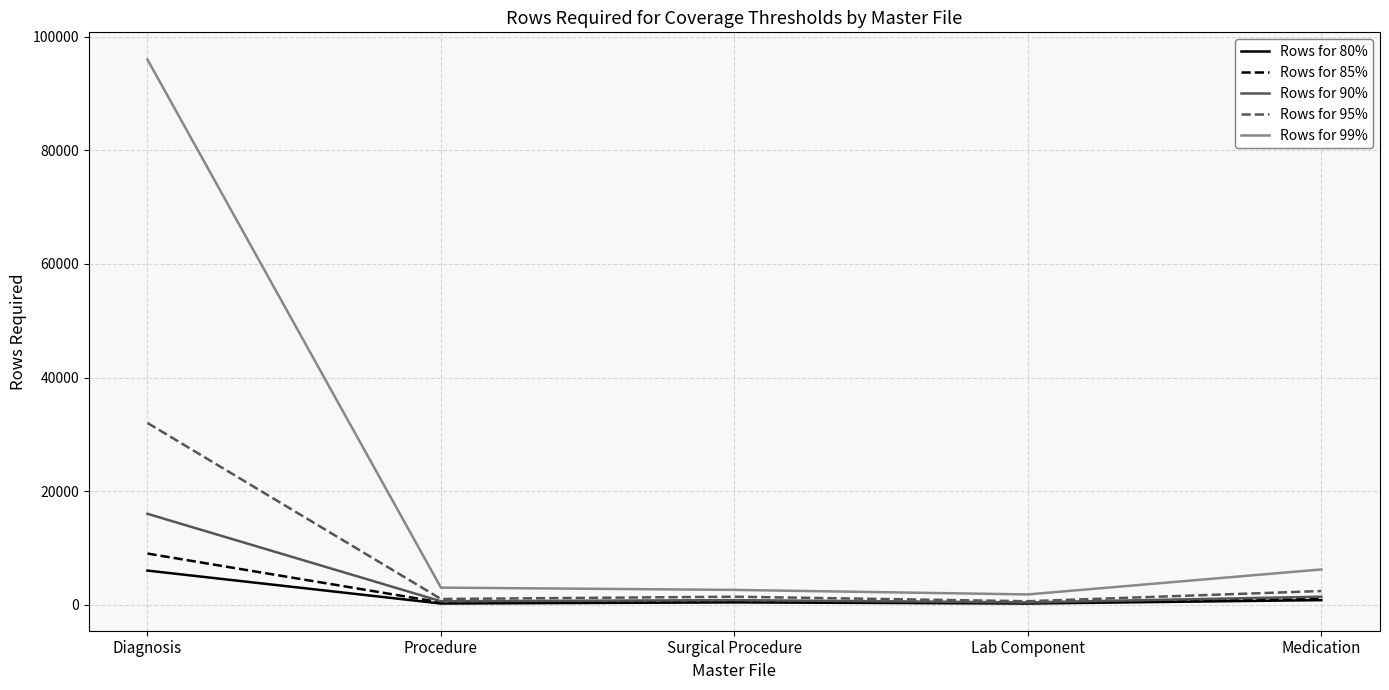

At which category is the sum across all series the highest?

Diagnosis